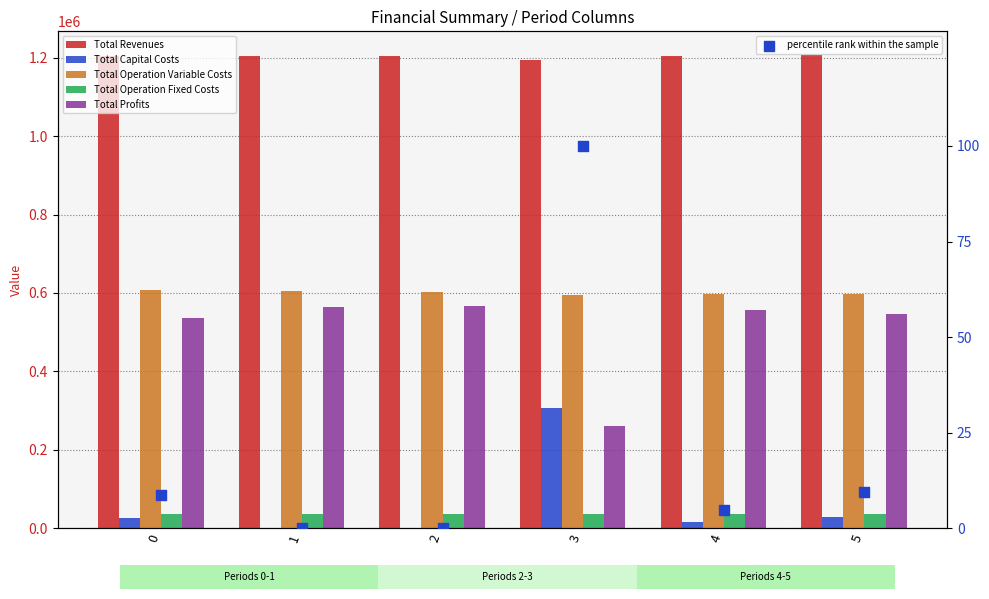

What is the total value across all series at 2?

2411635.4